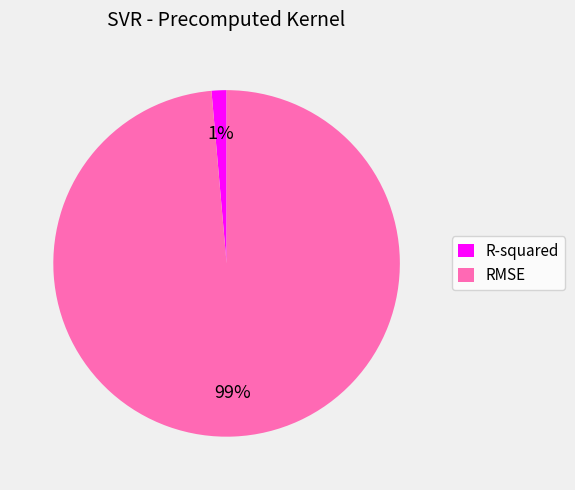

What is the largest slice in the pie chart?

RMSE